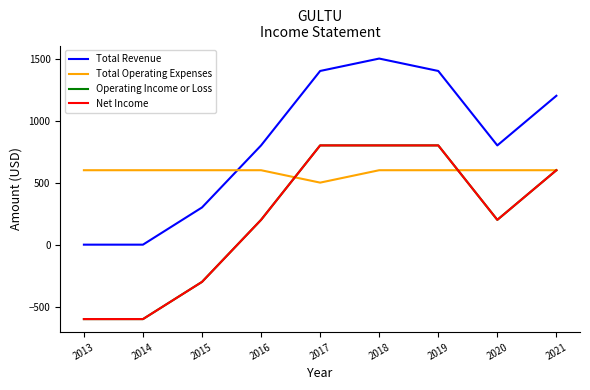

Does the chart display data point markers on the line(s)?

No